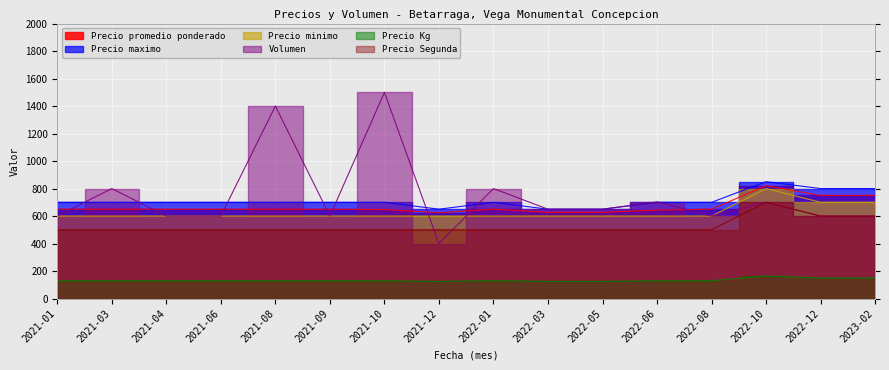

Reading left to right, what are all the values shown in this chart?

Precio promedio ponderado: 2021-01=650	2021-03=650	2021-04=650	2021-06=650	2021-08=650	2021-09=650	2021-10=647	2021-12=625	2022-01=650	2022-03=627	2022-05=627	2022-06=643	2022-08=650	2022-10=821	2022-12=750	2023-02=750
Precio maximo: 2021-01=700	2021-03=700	2021-04=700	2021-06=700	2021-08=700	2021-09=700	2021-10=700	2021-12=650	2022-01=700	2022-03=650	2022-05=650	2022-06=700	2022-08=700	2022-10=850	2022-12=800	2023-02=800
Precio minimo: 2021-01=600	2021-03=600	2021-04=600	2021-06=600	2021-08=600	2021-09=600	2021-10=600	2021-12=600	2022-01=600	2022-03=600	2022-05=600	2022-06=600	2022-08=600	2022-10=800	2022-12=700	2023-02=700
Volumen: 2021-01=600	2021-03=800	2021-04=600	2021-06=600	2021-08=1400	2021-09=600	2021-10=1500	2021-12=400	2022-01=800	2022-03=650	2022-05=650	2022-06=703	2022-08=600	2022-10=700	2022-12=600	2023-02=600
Precio Kg: 2021-01=130	2021-03=130	2021-04=130	2021-06=130	2021-08=130	2021-09=130	2021-10=129	2021-12=125	2022-01=130	2022-03=125	2022-05=125	2022-06=129	2022-08=130	2022-10=164	2022-12=150	2023-02=150
Precio Segunda: 2021-01=500	2021-03=500	2021-04=500	2021-06=500	2021-08=500	2021-09=500	2021-10=500	2021-12=500	2022-01=500	2022-03=500	2022-05=500	2022-06=500	2022-08=500	2022-10=700	2022-12=600	2023-02=600